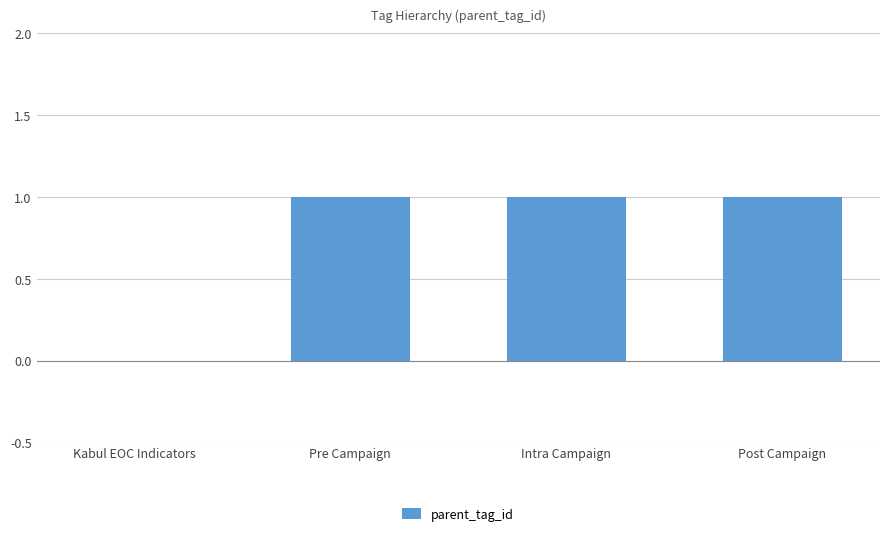

Reading left to right, extract all data points from this chart.

Kabul EOC Indicators=0	Pre Campaign=1	Intra Campaign=1	Post Campaign=1